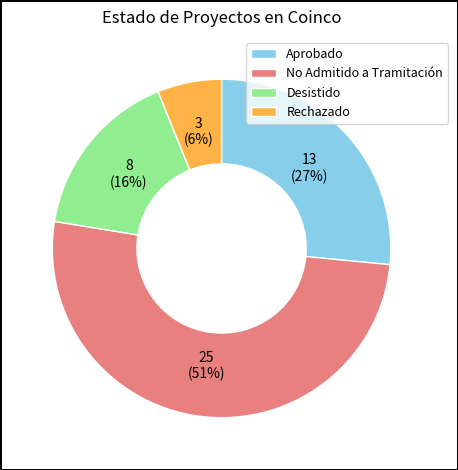

To the nearest percent, what percentage of the pie is Aprobado?

27%